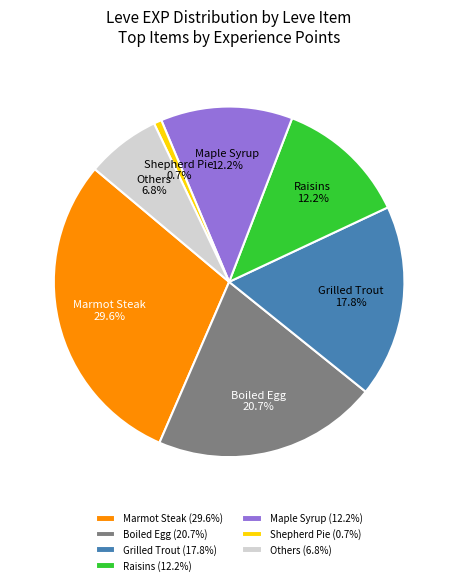

Between Others and Shepherd Pie, which is larger?

Others